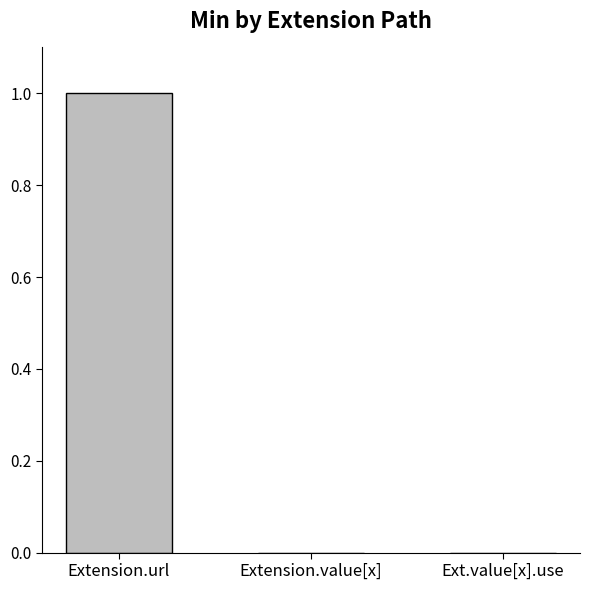

Reading left to right, transcribe all the data shown in this chart.

Extension.url=1	Extension.value[x]=0	Ext.value[x].use=0